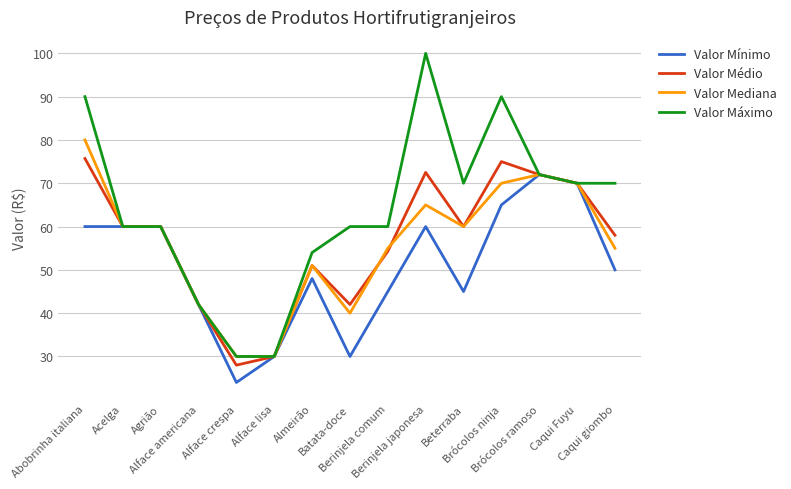

Which series has the widest spread of values?

Valor Máximo